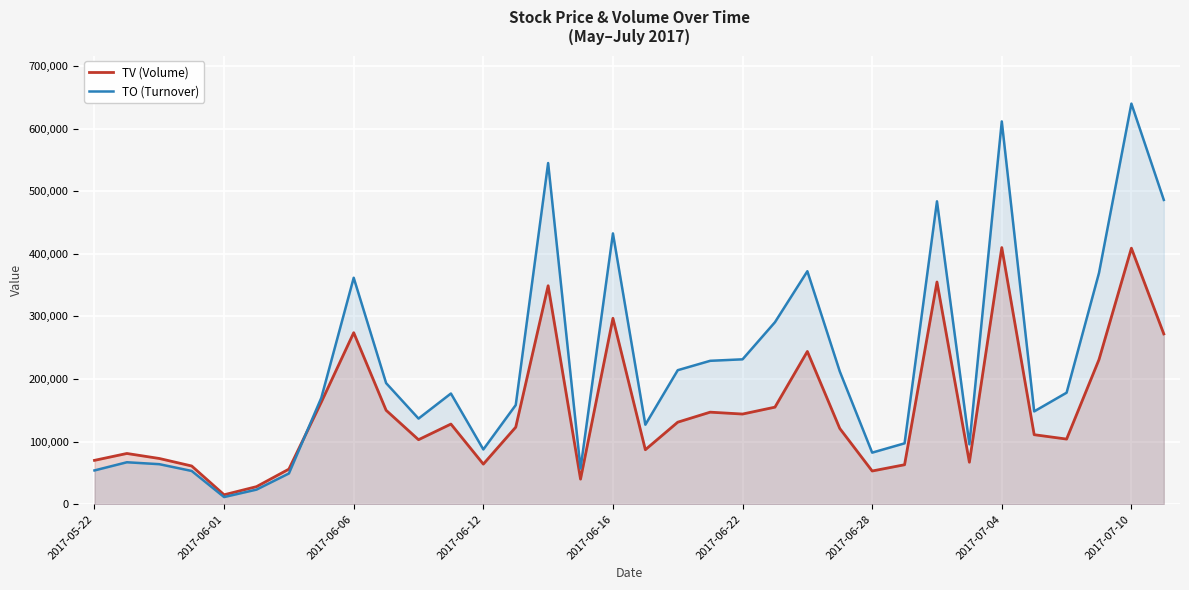

Which series has the widest spread of values?

TO (Turnover)